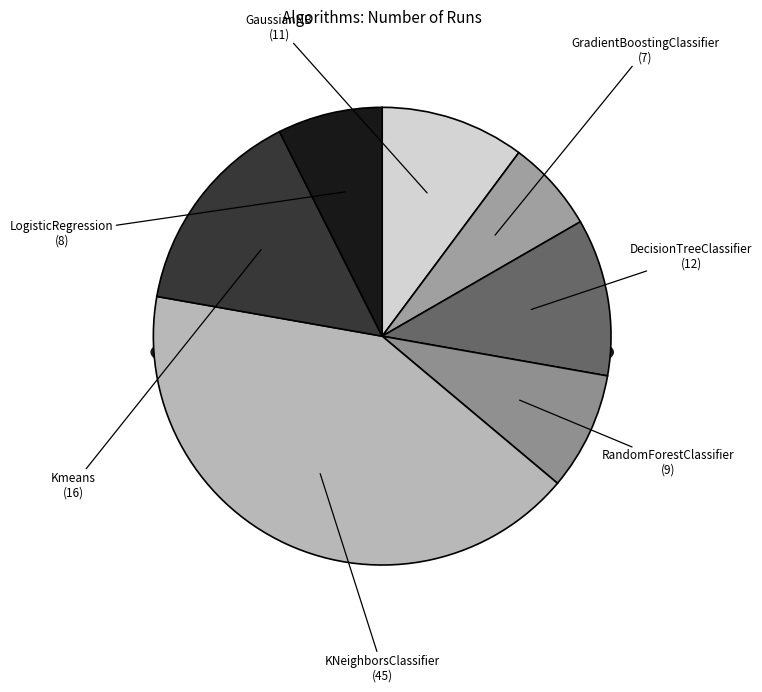

To the nearest percent, what percentage of the pie is RandomForestClassifier?

8%